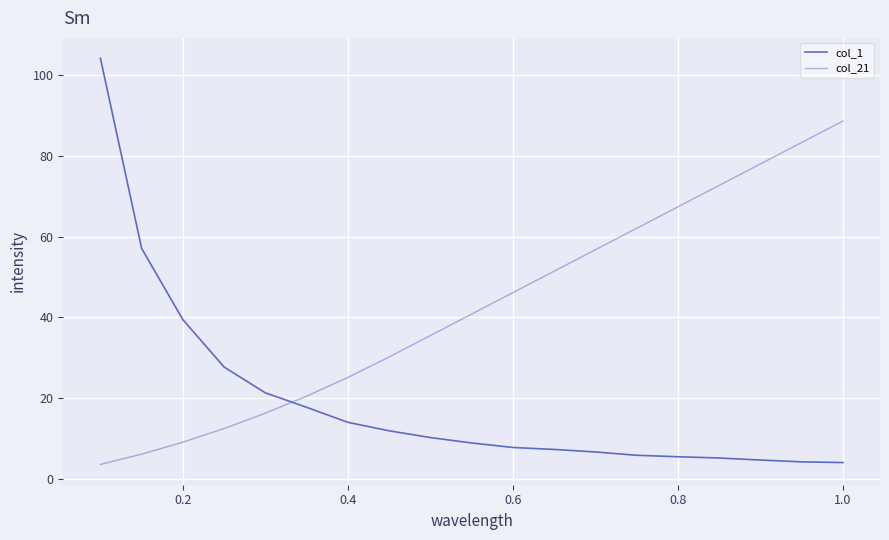

How many lines are shown in the chart?

2